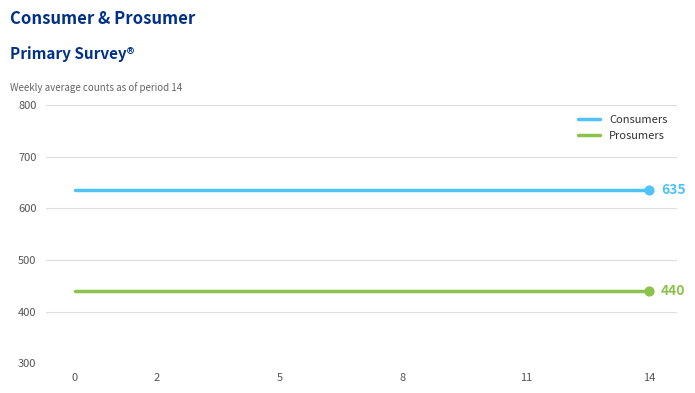

True or false: Consumers and Prosumers cross at least once.

False